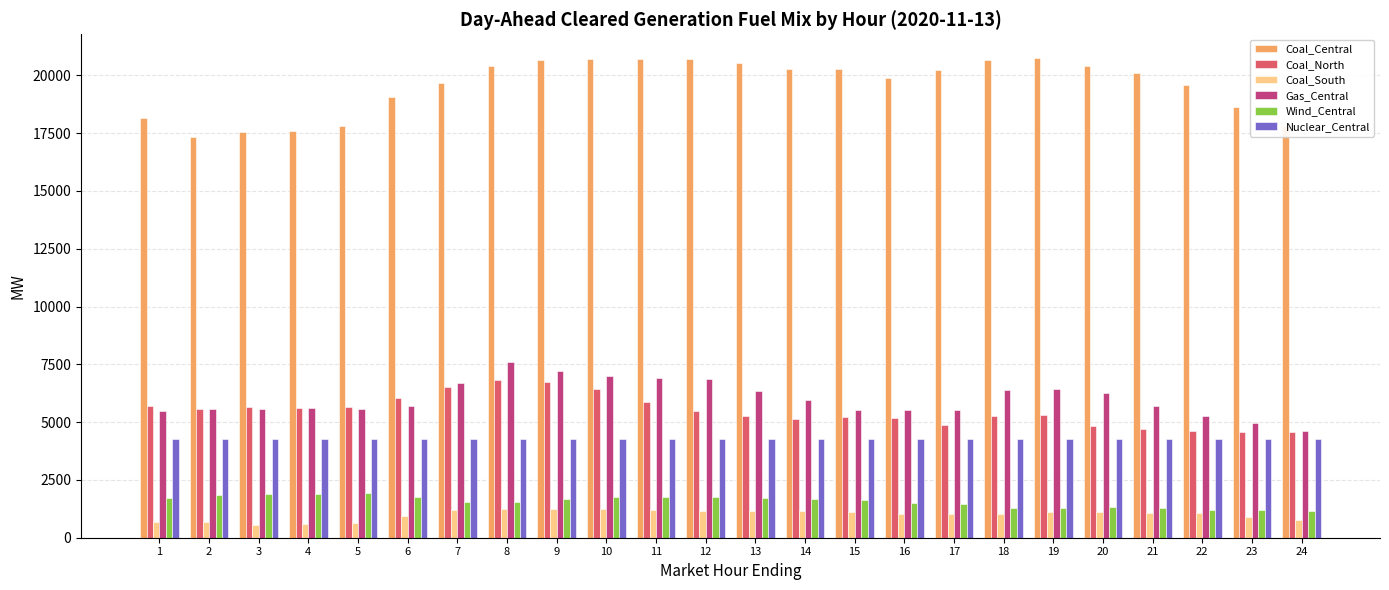

At how many categories does at least one series exceed 11185?

24